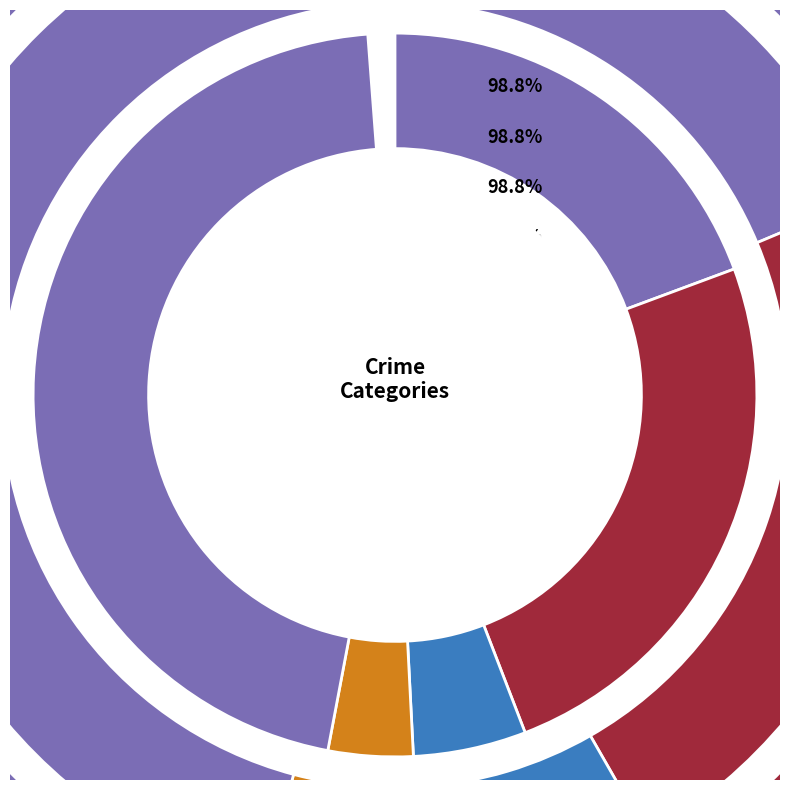

Which series has the largest range (max minus min)?

2017